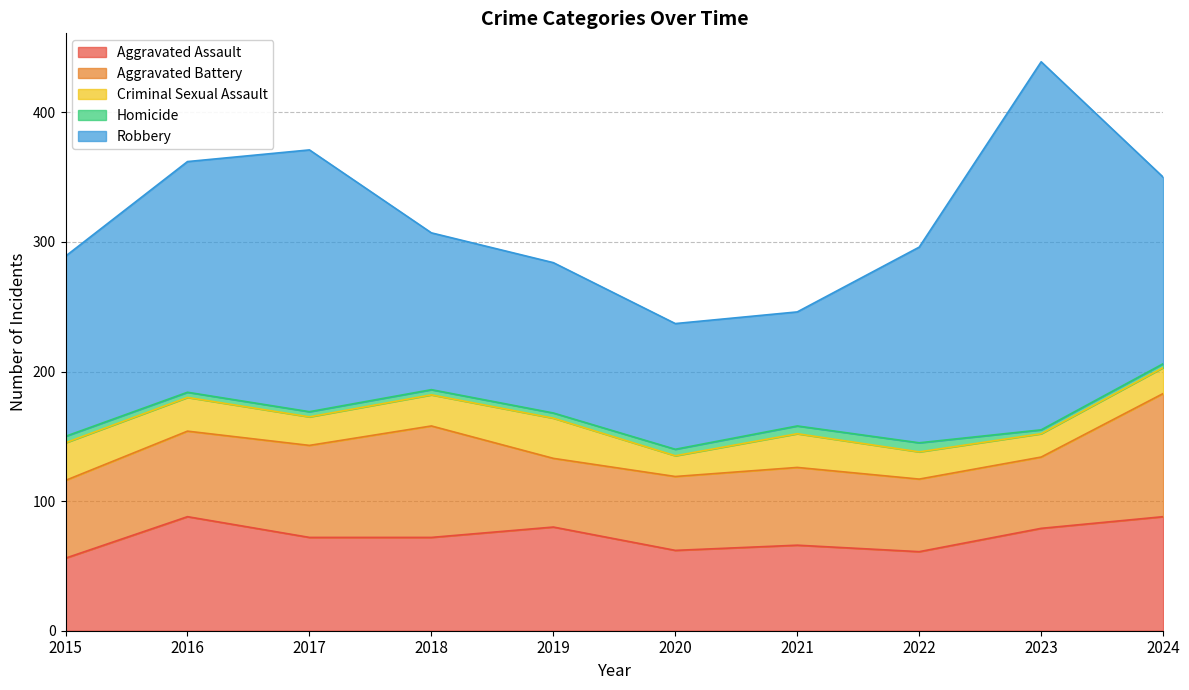

Which has a higher value, 2019 or 2022?

2019